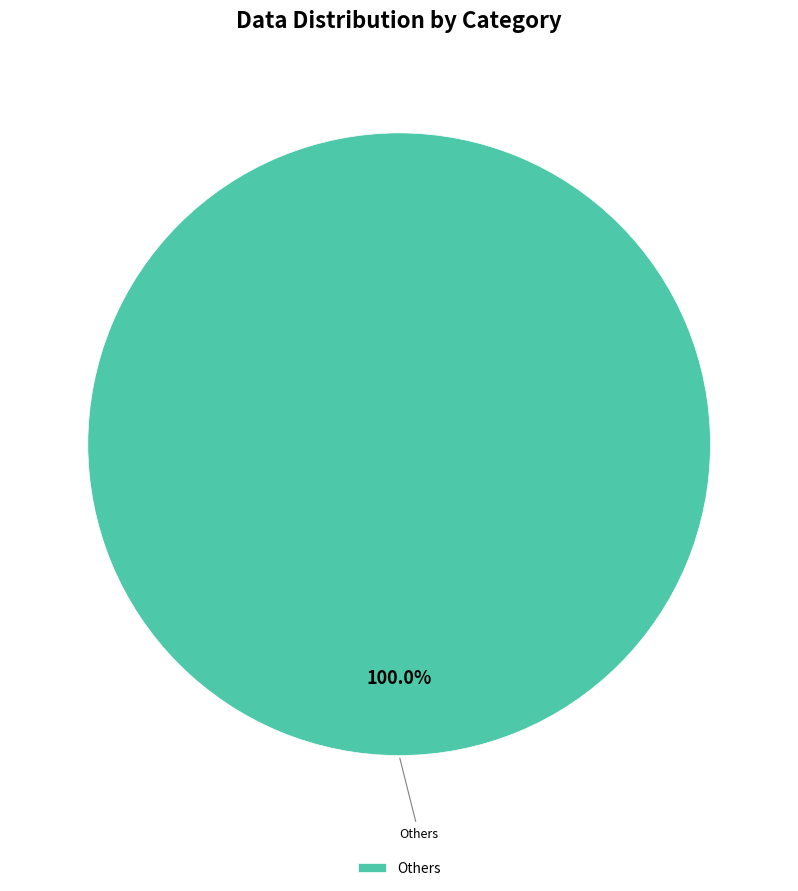

How many slices are in this pie chart?

1